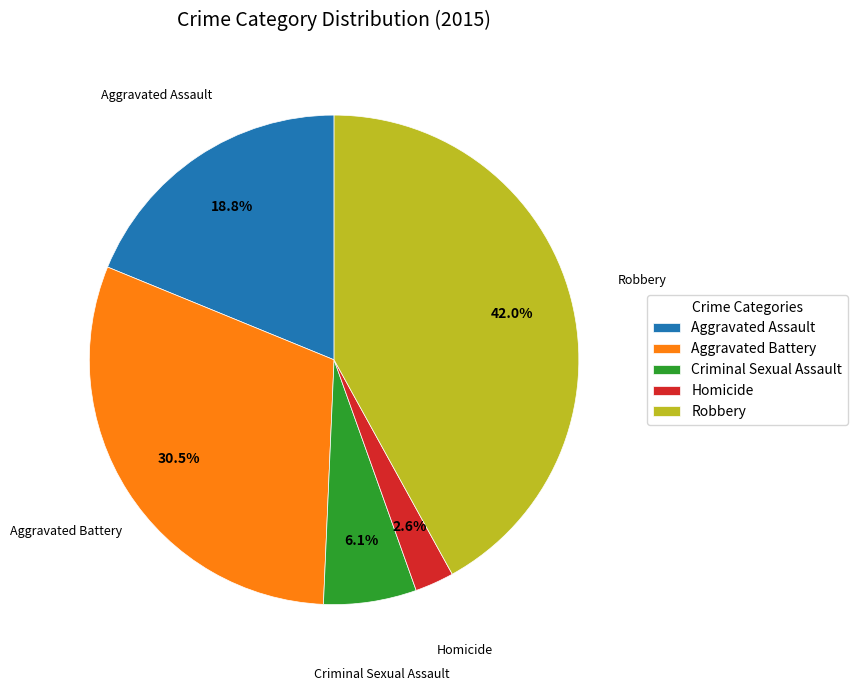

Does any single category account for the majority?

No